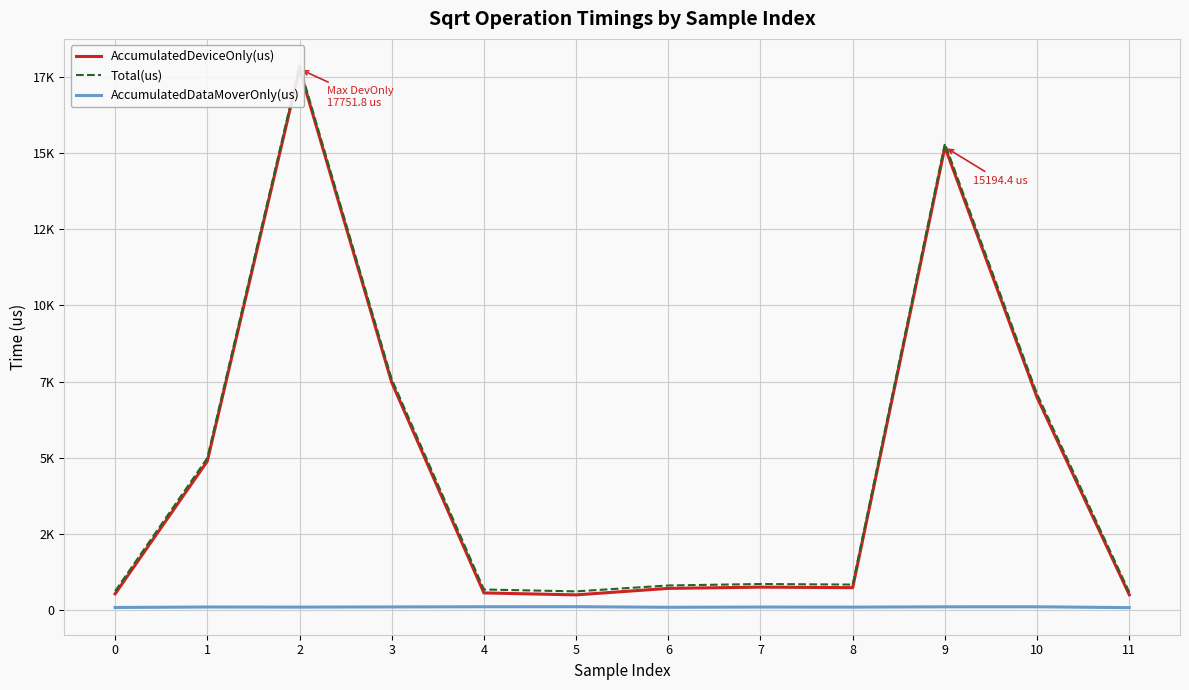

Which category has the highest value across all series?

2